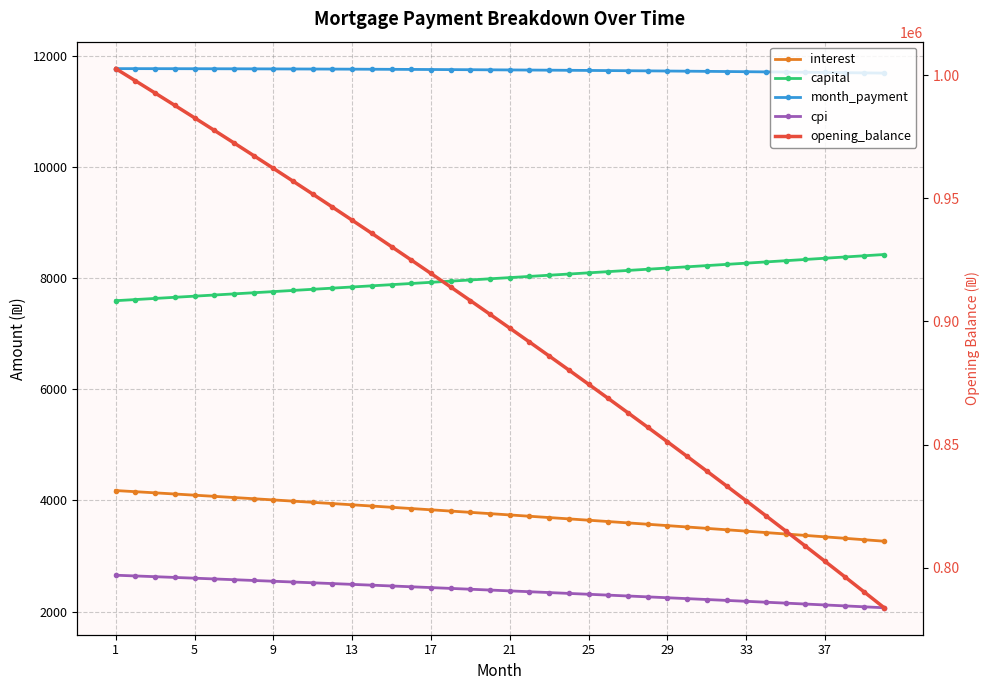

Reading right to left, list all the values displayed in this chart.

interest: 3265.6	3291.9	3318.1	3344.1	3369.9	3395.6	3421.2	3446.5	3471.7	3496.8	3521.7	3546.4	3571.0	3595.4	3619.7	3643.8	3667.8	3691.6	3715.2	3738.7	3762.1	3785.2	3808.3	3831.2	3853.9	3876.6	3899.0	3921.3	3943.5	3965.5	3987.4	4009.1	4030.7	4052.1	4073.4	4094.6	4115.6	4136.4	4157.2	4177.8
capital: 8427.3	8404.9	8382.5	8360.2	8338.0	8315.8	8293.7	8271.7	8249.7	8227.7	8205.9	8184.0	8162.3	8140.6	8118.9	8097.3	8075.8	8054.3	8032.9	8011.5	7990.2	7968.9	7947.8	7926.6	7905.5	7884.5	7863.5	7842.6	7821.8	7801.0	7780.2	7759.5	7738.9	7718.3	7697.8	7677.3	7656.9	7636.5	7616.2	7596.0
month_payment: 11692.9	11696.8	11700.6	11704.4	11708.0	11711.5	11714.9	11718.2	11721.4	11724.5	11727.5	11730.4	11733.2	11736.0	11738.6	11741.1	11743.5	11745.8	11748.1	11750.2	11752.2	11754.2	11756.0	11757.8	11759.5	11761.1	11762.5	11763.9	11765.2	11766.5	11767.6	11768.6	11769.6	11770.4	11771.2	11771.9	11772.5	11773.0	11773.4	11773.7
cpi: 2067.5	2084.4	2101.2	2117.9	2134.5	2151.0	2167.4	2183.7	2199.9	2216.0	2232.0	2247.9	2263.7	2279.3	2294.9	2310.4	2325.8	2341.1	2356.3	2371.4	2386.4	2401.3	2416.1	2430.8	2445.4	2460.0	2474.4	2488.7	2503.0	2517.1	2531.2	2545.1	2559.0	2572.8	2586.4	2600.1	2613.6	2627.0	2640.3	2653.5
opening_balance: 783740.2	790060.7	796342.0	802584.3	808787.8	814952.6	821078.9	827166.8	833216.6	839228.3	845202.2	851138.3	857036.9	862898.1	868722.1	874508.9	880258.9	885972.1	891648.6	897288.7	902892.5	908460.2	913991.8	919487.6	924947.7	930372.2	935761.4	941115.3	946434.1	951717.9	956967.0	962181.4	967361.3	972506.8	977618.1	982695.4	987738.7	992748.3	997724.2	1002666.7